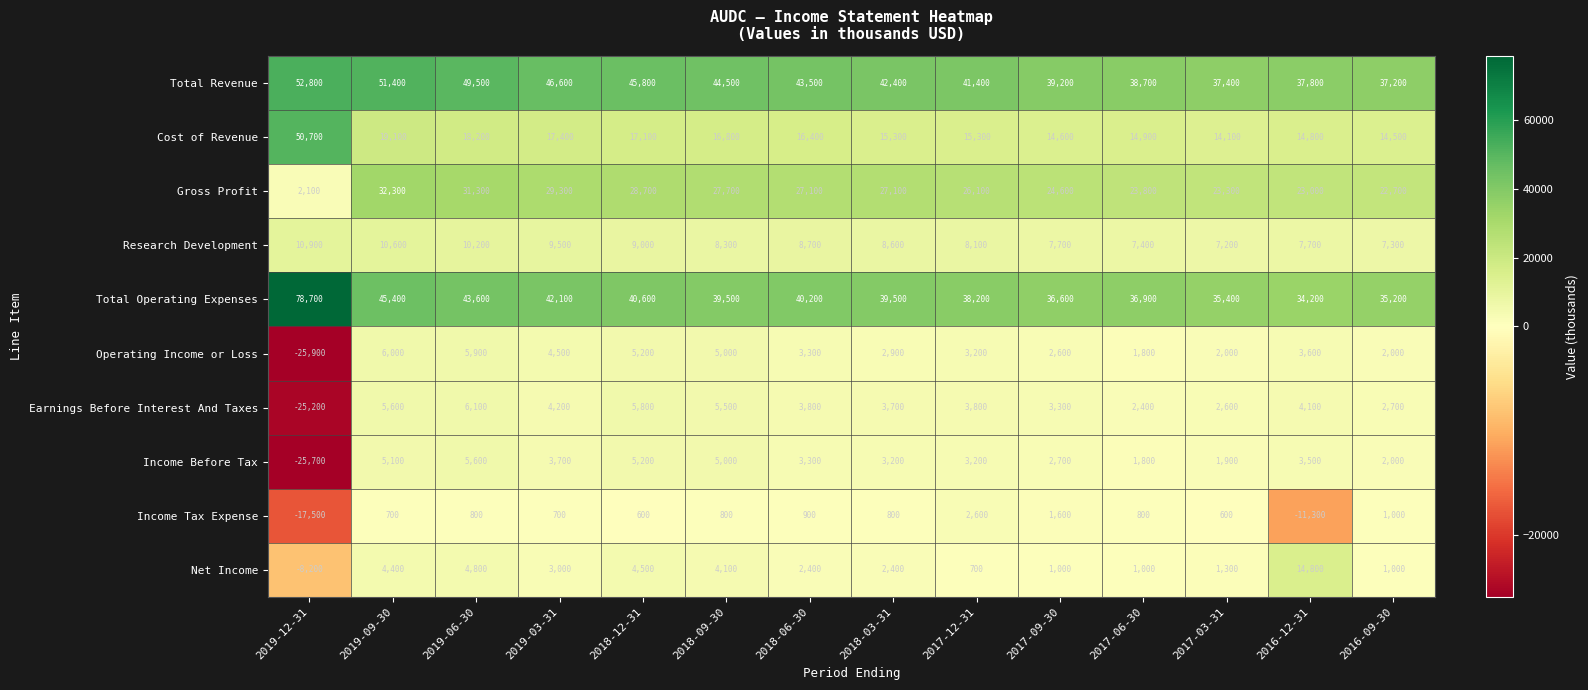

What is the average value of the Earnings Before Interest And Taxes series?

2029